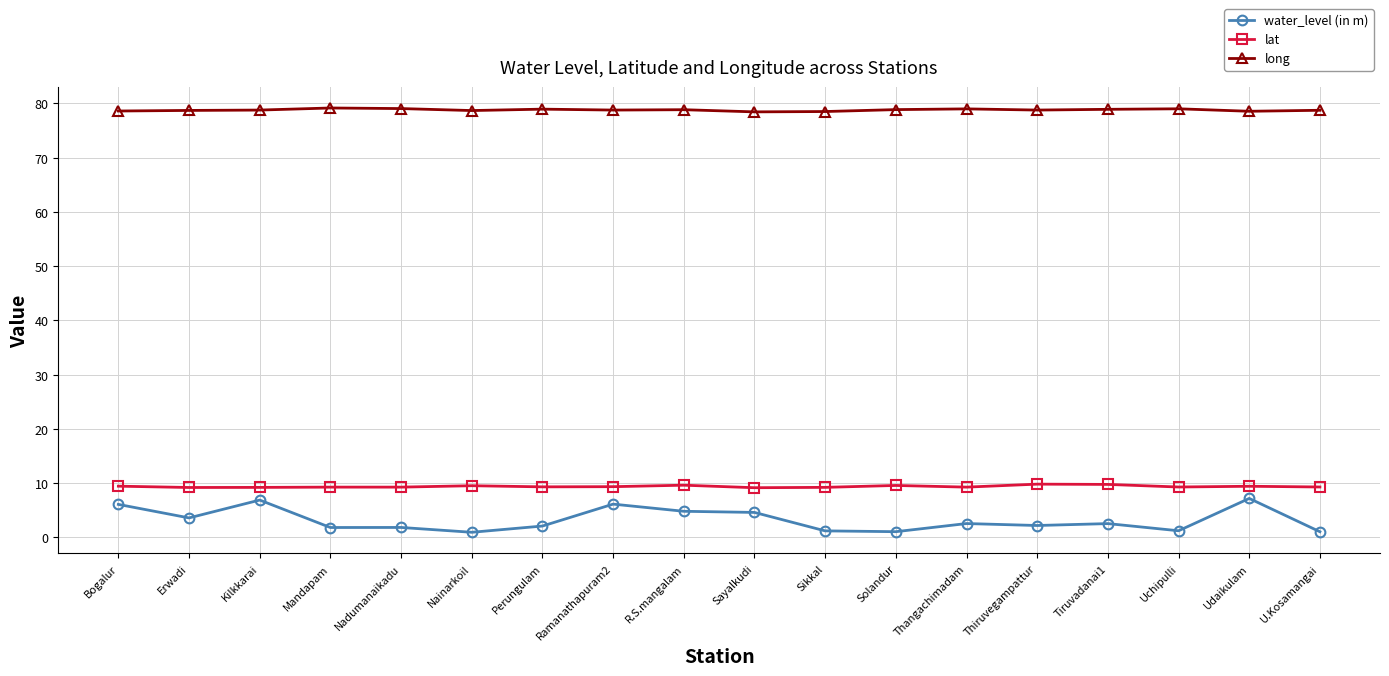

What is the label of the 3rd point from the left?

Kilkkarai